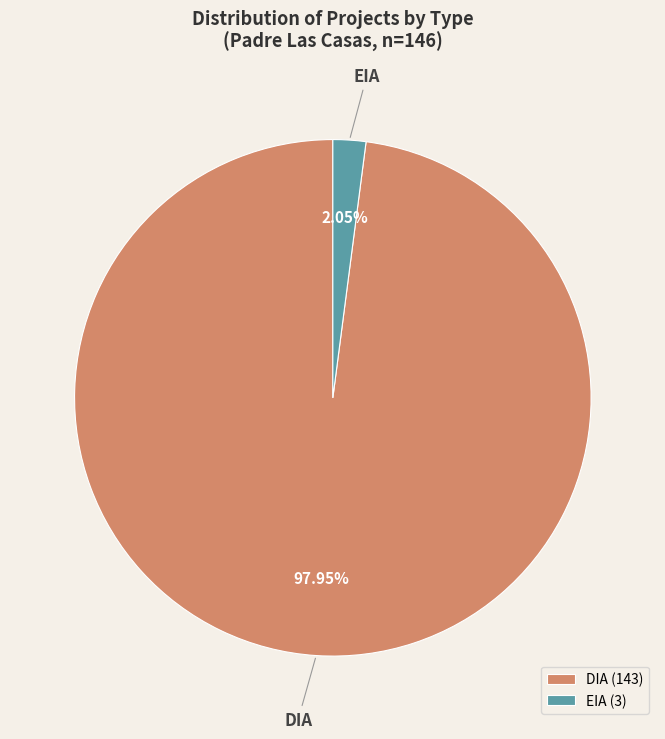

Rank the categories by value from lowest to highest.

EIA, DIA